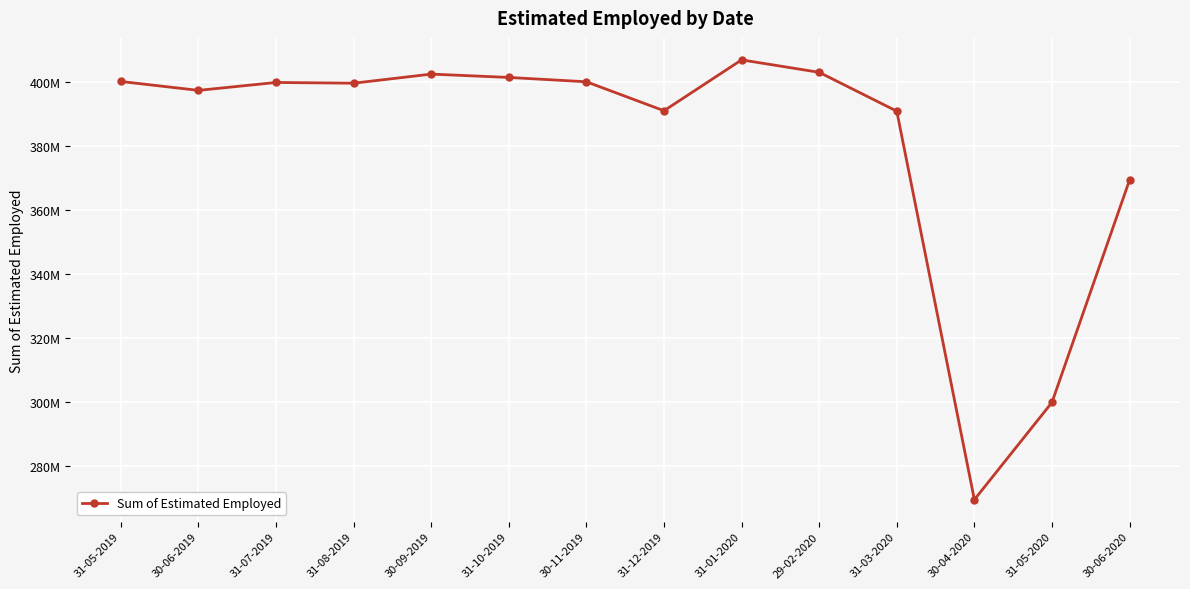

How many lines are shown in the chart?

1